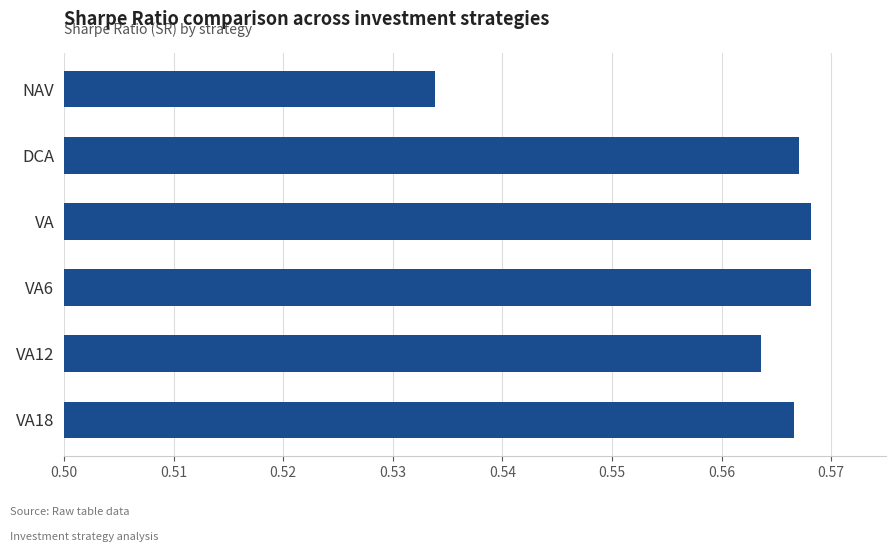

Count the number of categories in the chart.

6